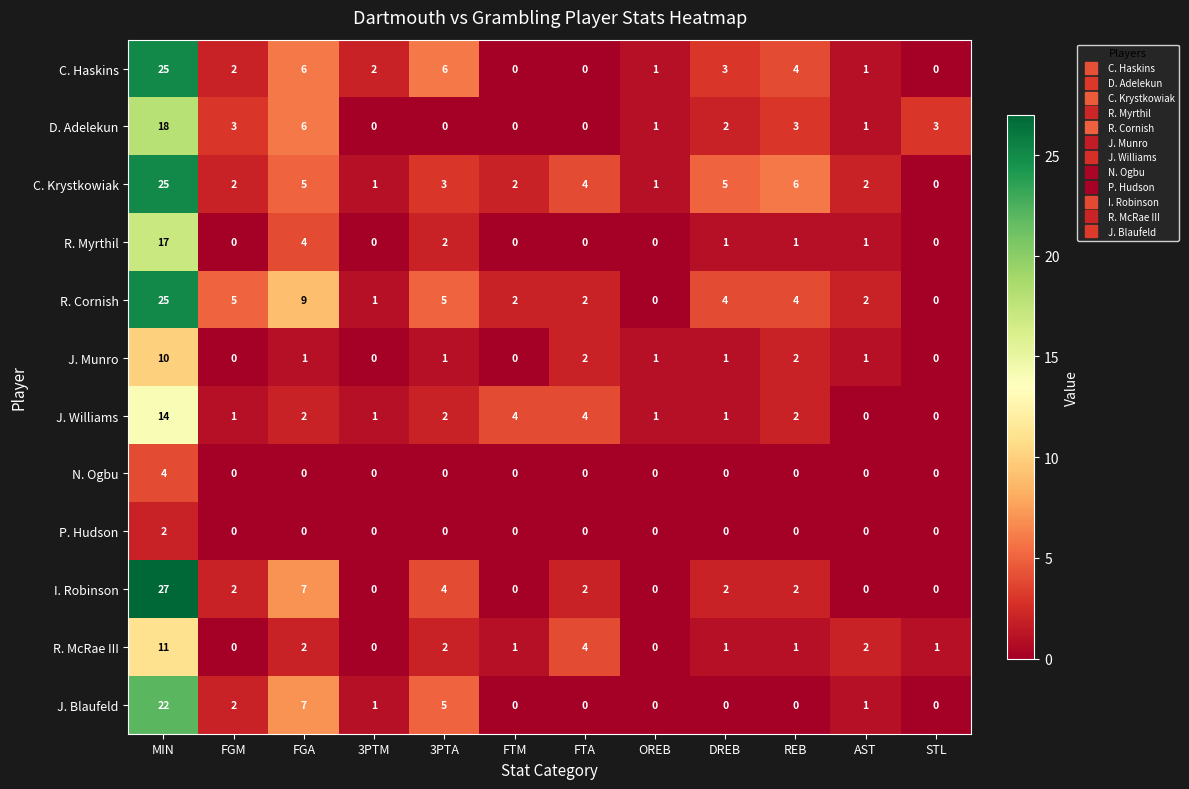

What is the highest value of the J. Munro series?

10